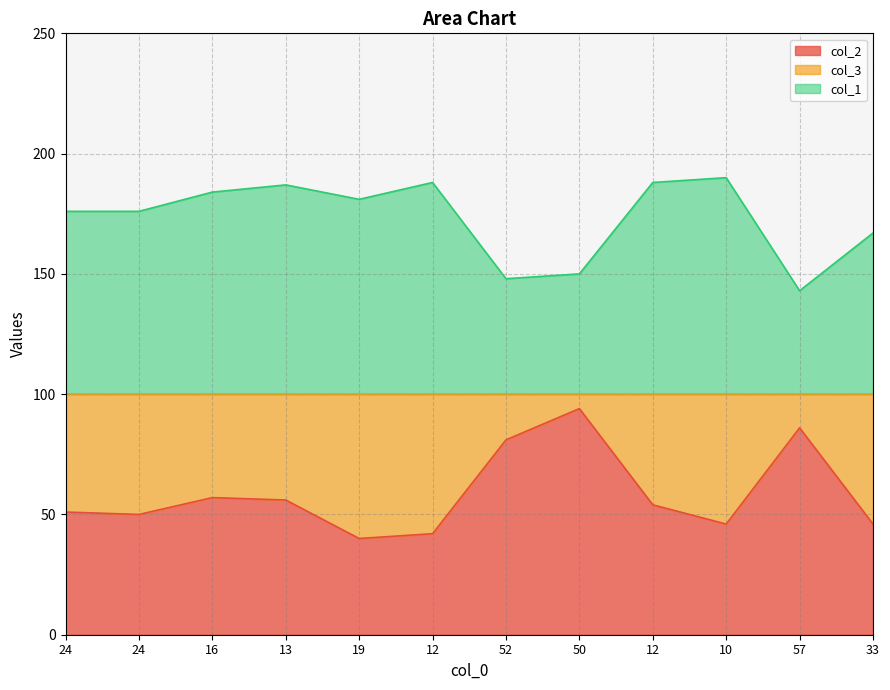

True or false: col_2 has a value of 161 at 50.

False